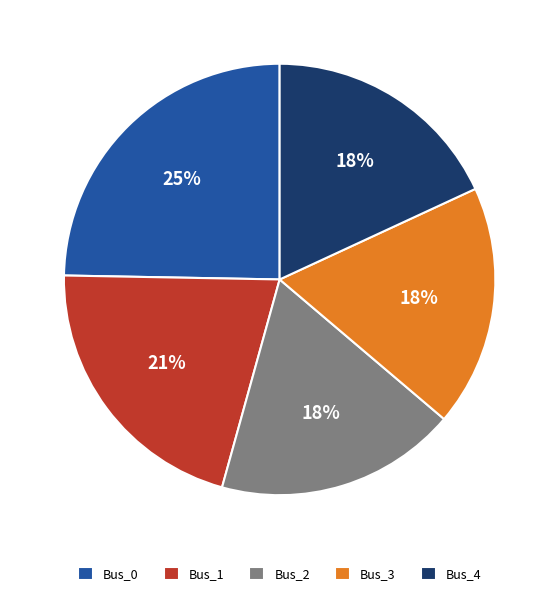

How many slices are in this pie chart?

5